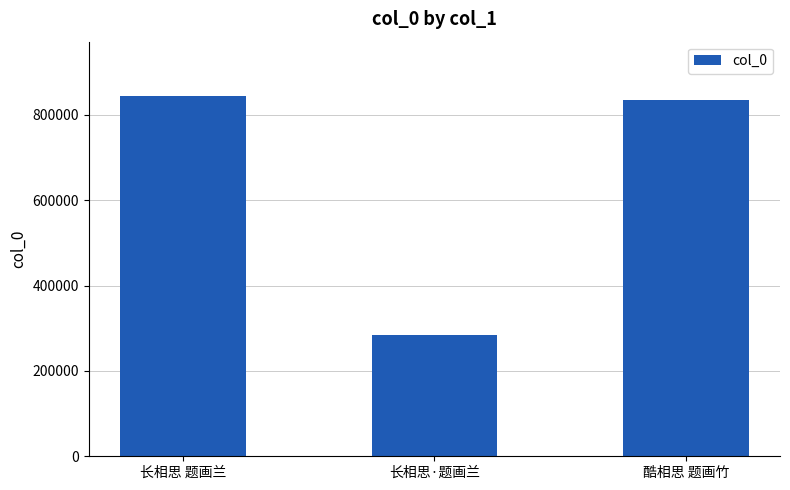

Reading right to left, what are all the values shown in this chart?

酷相思 题画竹=835003	长相思·题画兰=284308	长相思 题画兰=844526